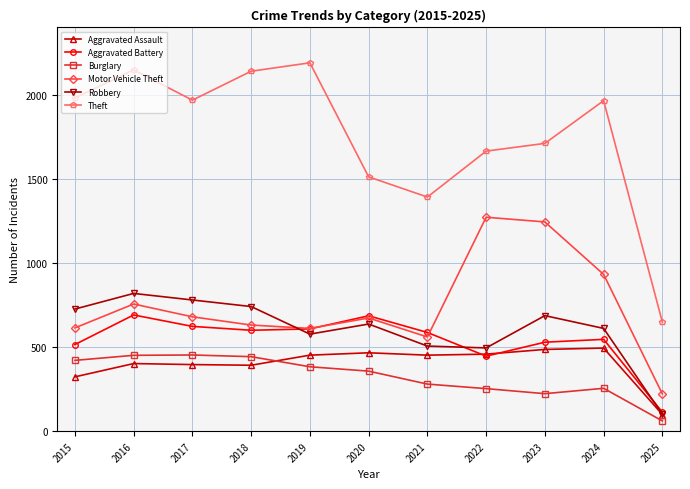

Count the number of data series in this chart.

6